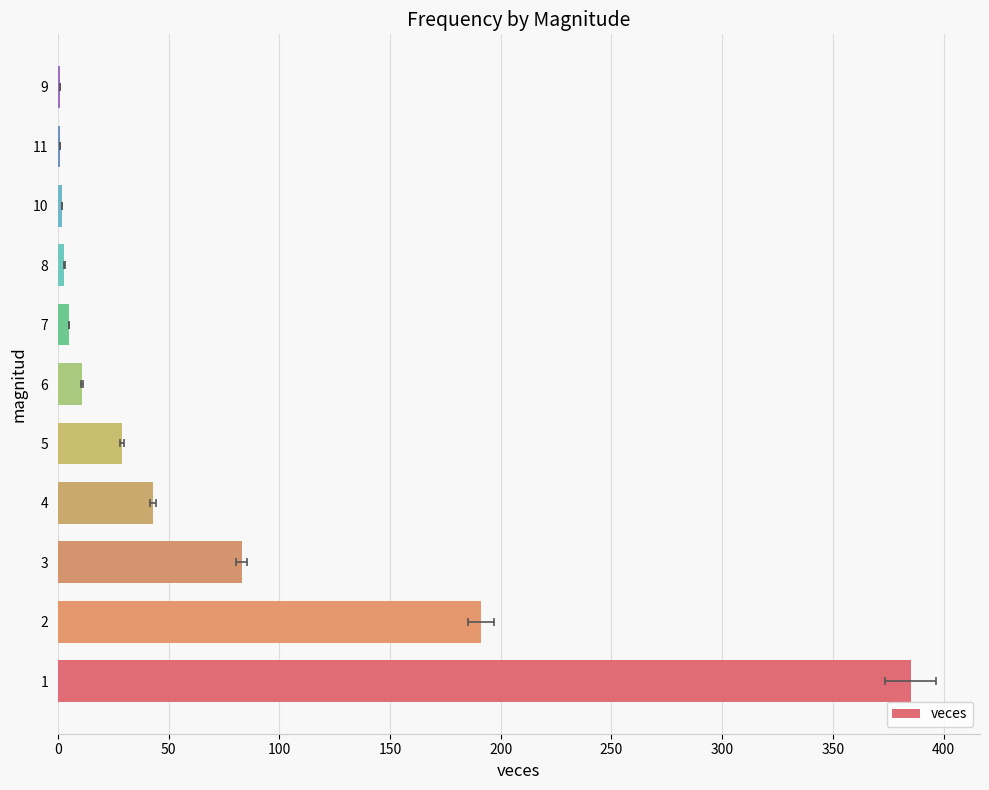

What is the greatest value displayed?

385